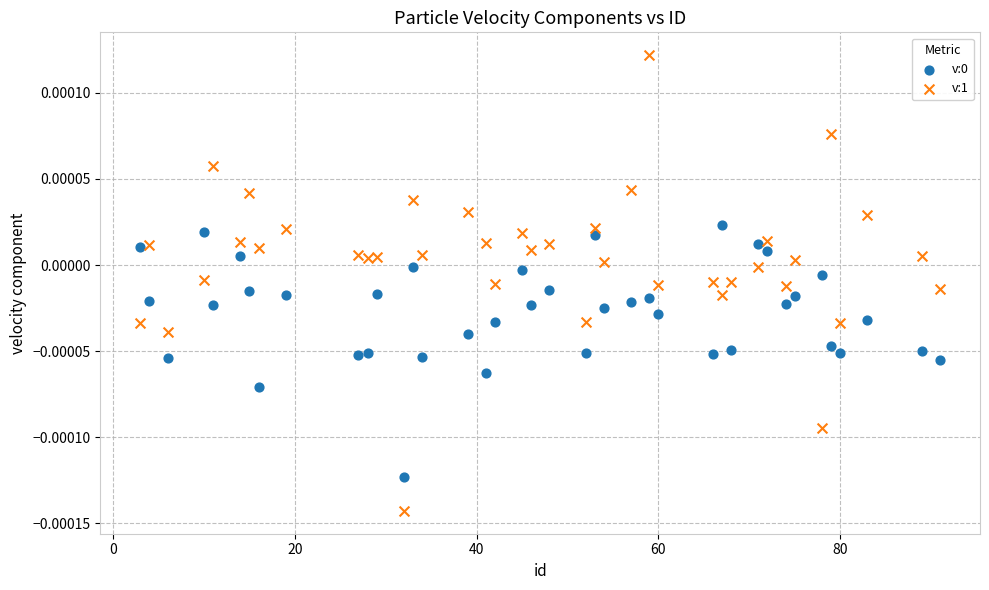

Which series contains the lowest Y value?

v:1